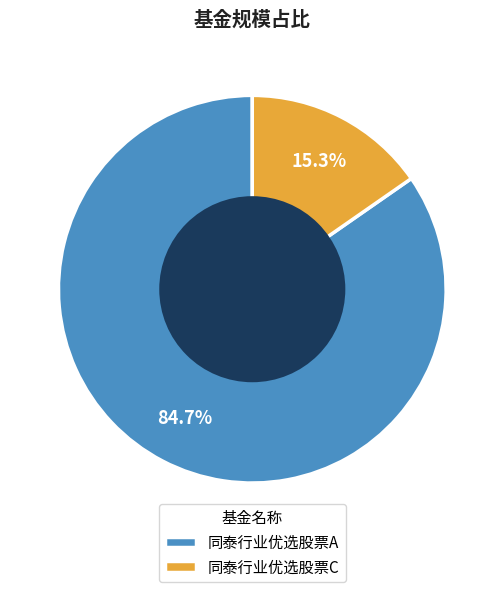

How many segments does this pie chart have?

2